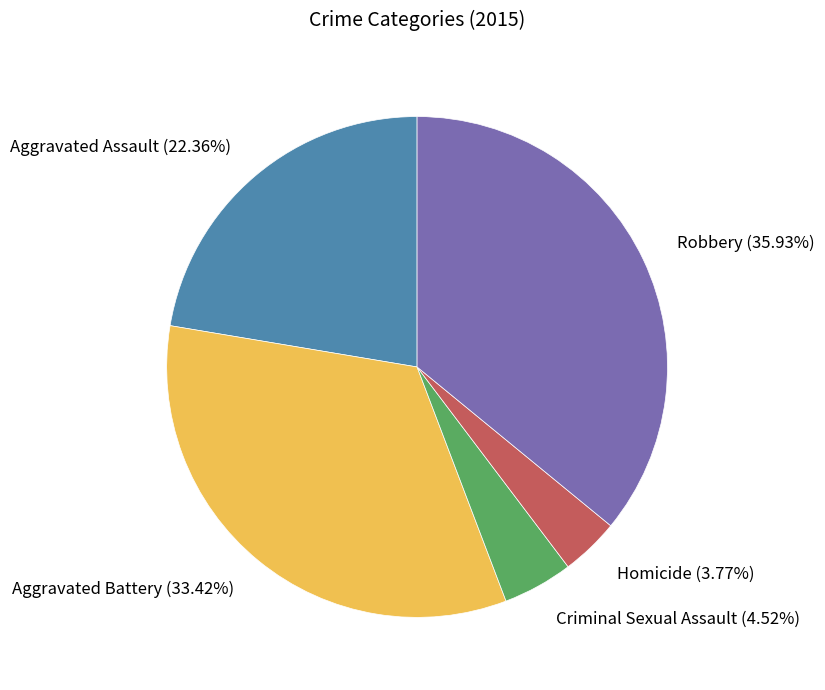

Is Aggravated Assault the majority of the pie?

No